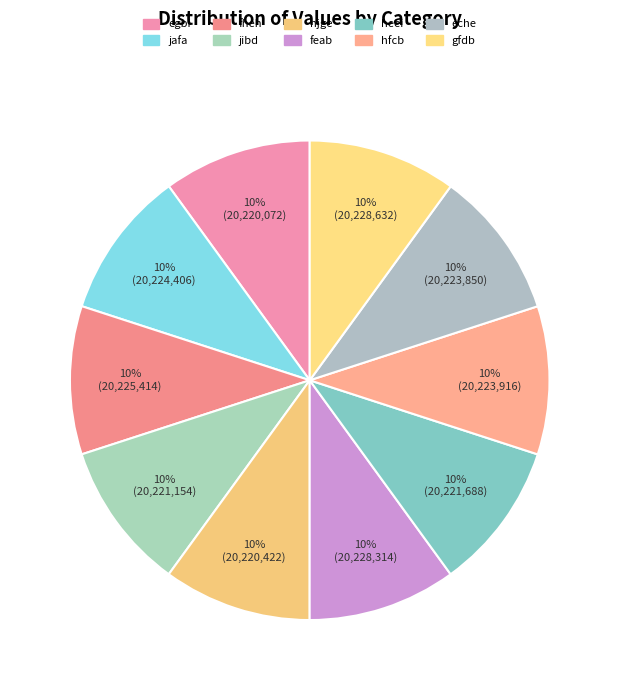

To the nearest percent, what percentage of the pie is heei?

10%